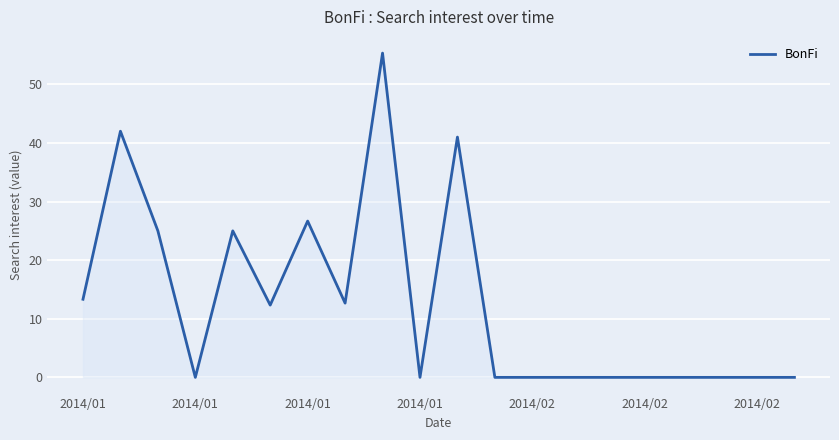

What is the greatest value displayed?

55.3